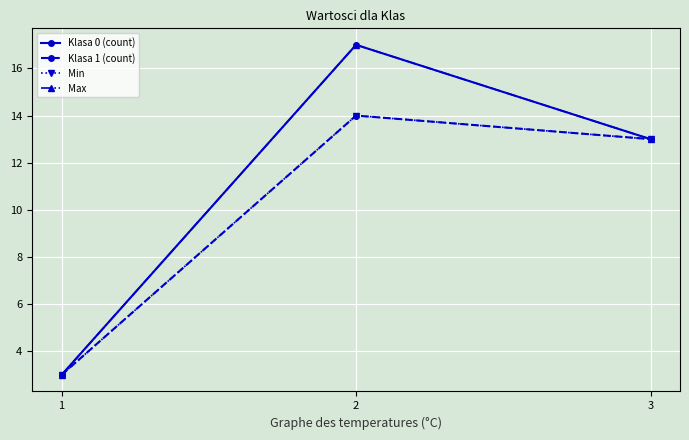

Is this an area chart (filled region under the line)?

No